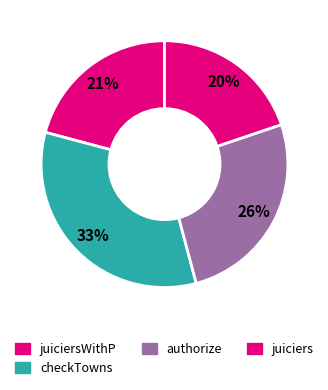

How many segments does this pie chart have?

4